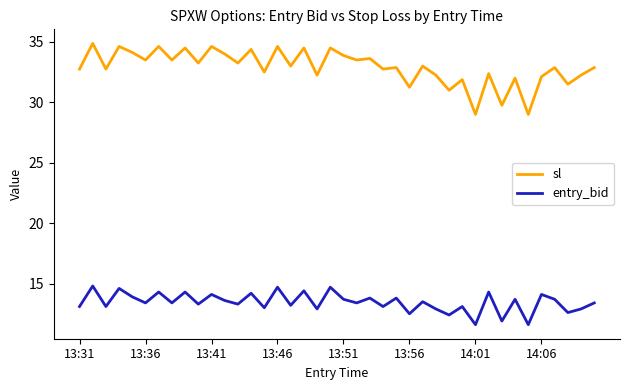

True or false: entry_bid and sl cross at least once.

False